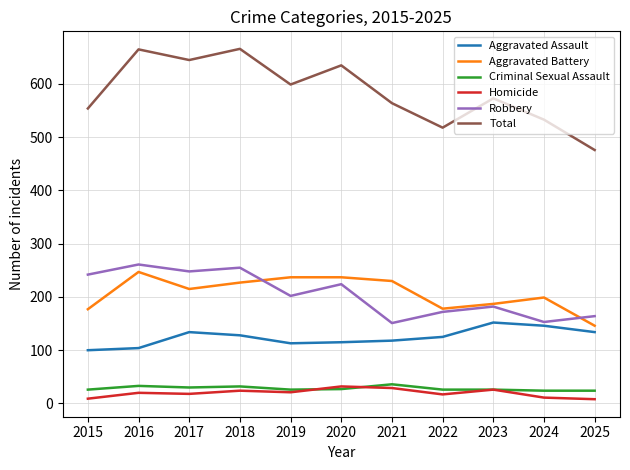

What is the smallest value displayed?

8